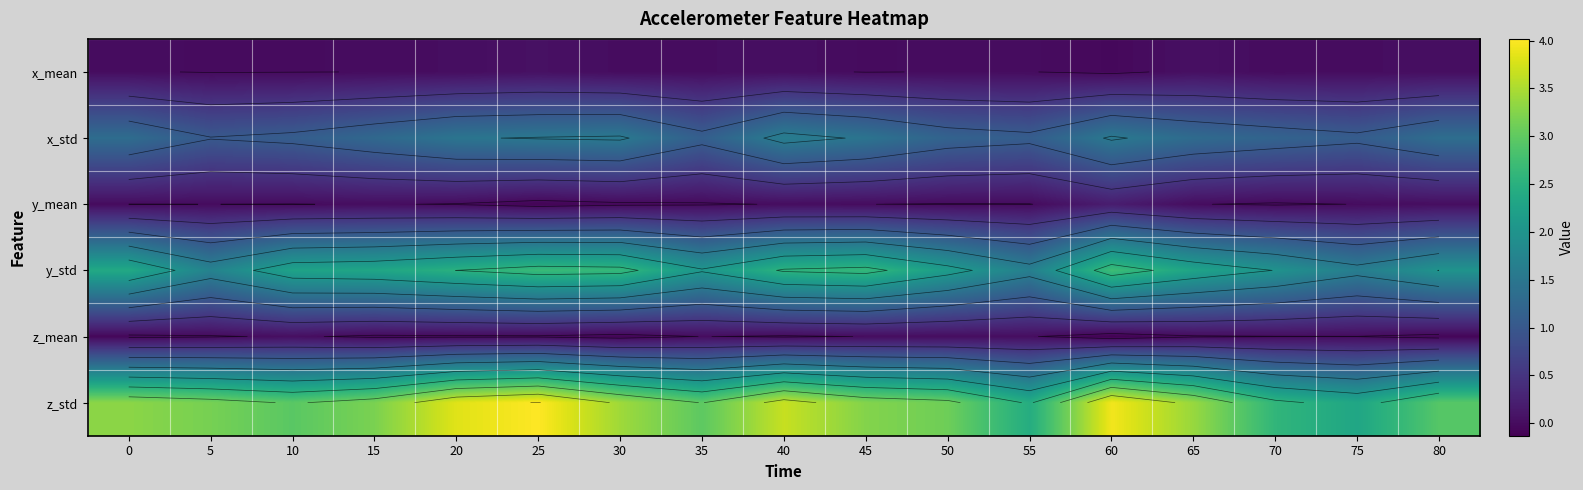

What is the greatest value displayed?

4.0